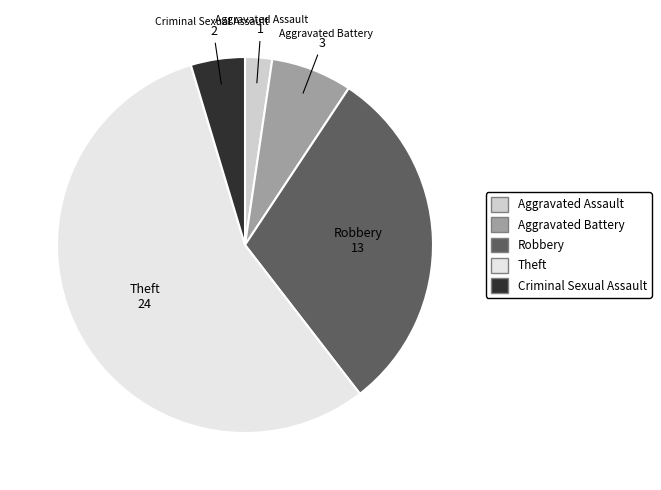

Is Theft the majority of the pie?

Yes